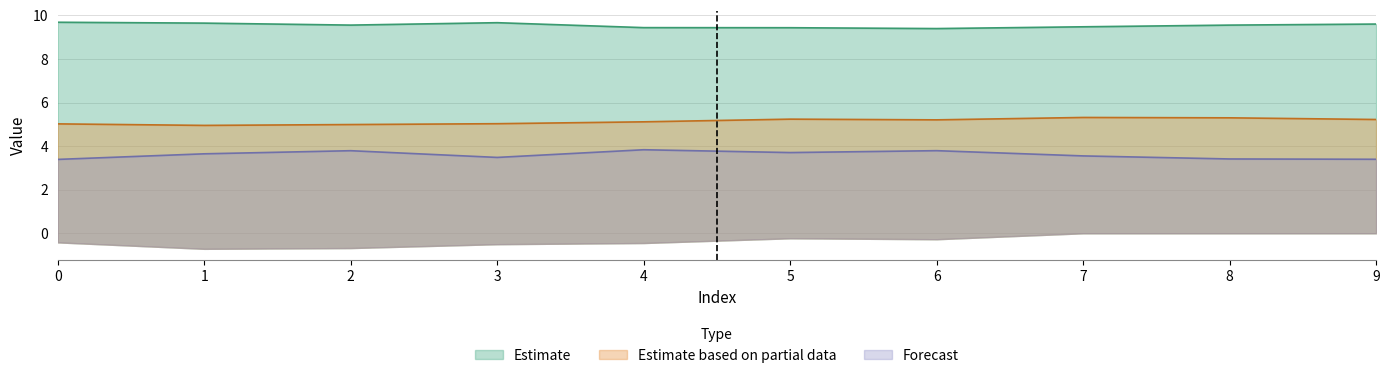

What is the difference between the highest and lowest values at 8?

6.1